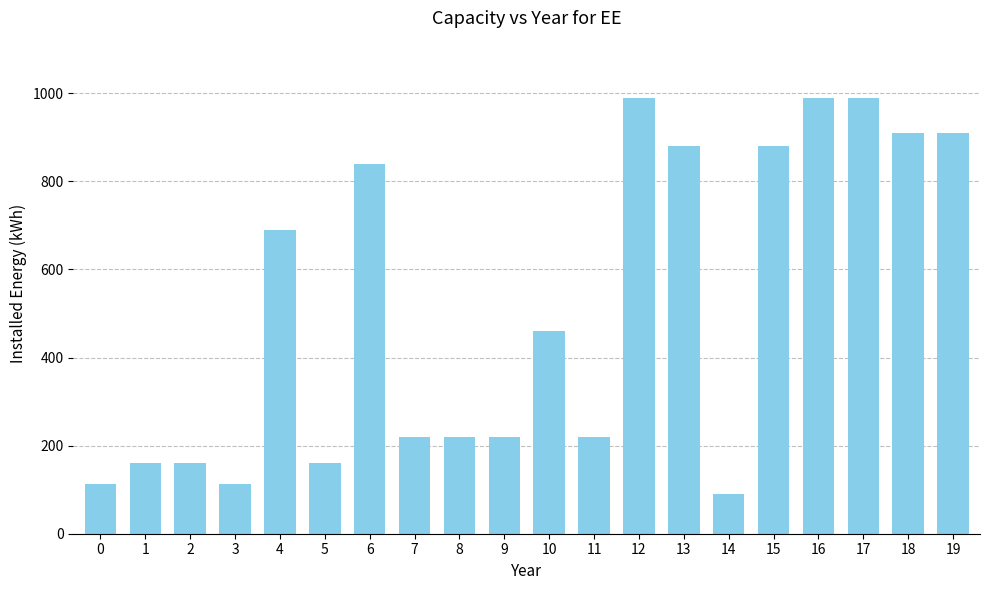

How many bars are there in total?

20